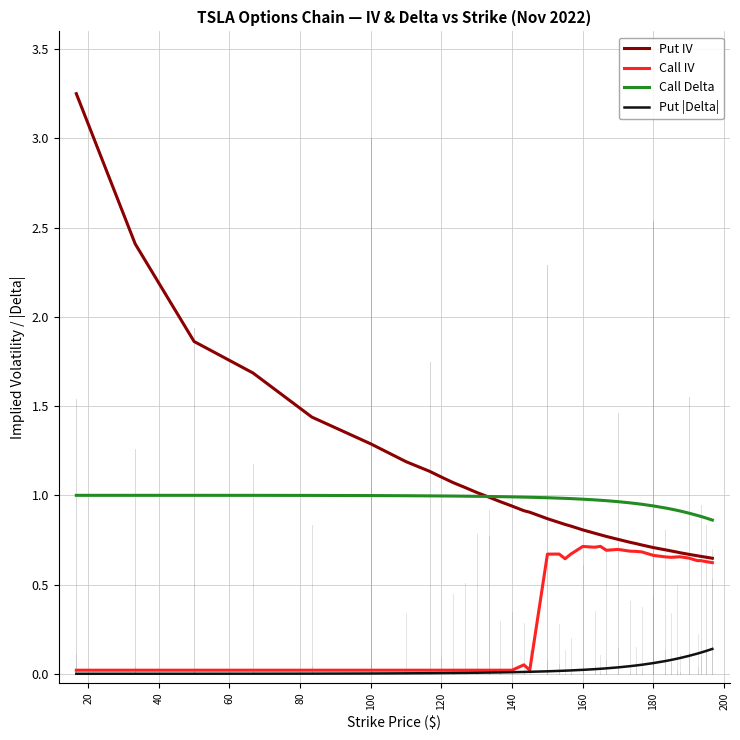

Which series has the largest range (max minus min)?

Put IV